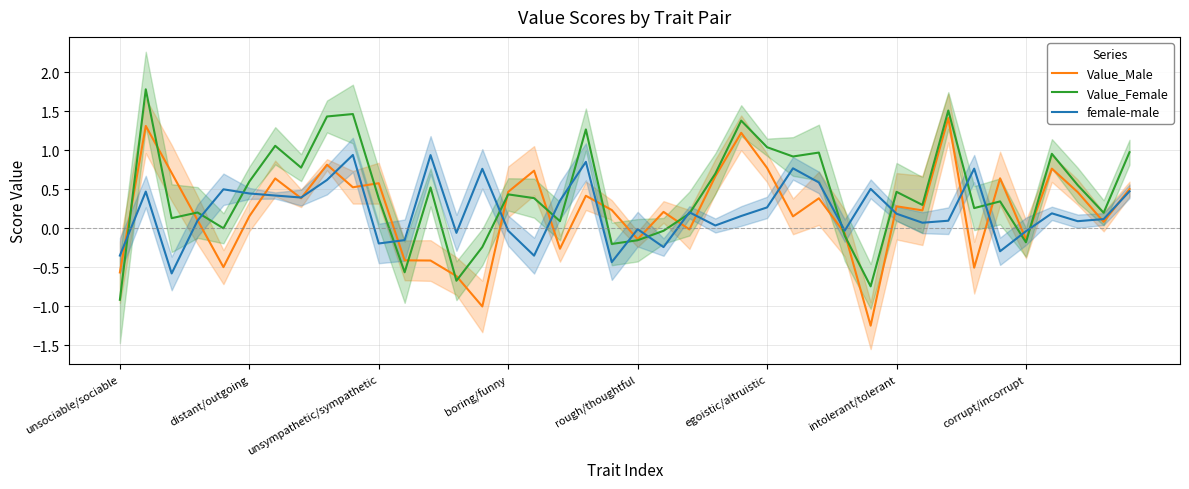

How many distinct data groups are displayed?

3